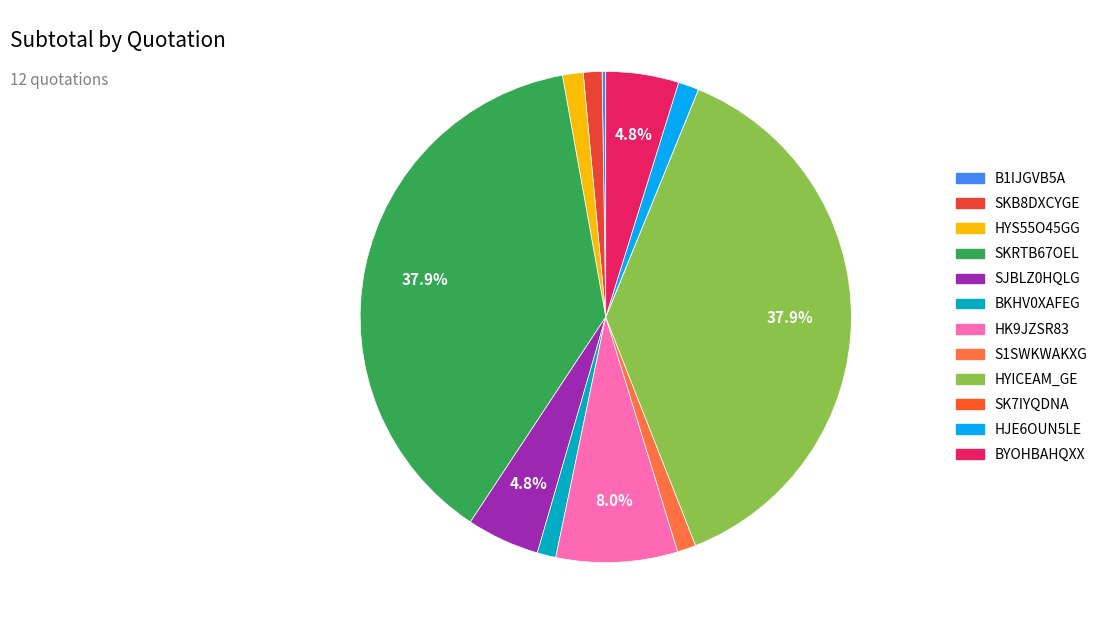

Rank the categories by value from highest to lowest.

SKRTB67OEL, HYICEAM_GE, HK9JZSR83, SJBLZ0HQLG, BYOHBAHQXX, HYS55O45GG, HJE6OUN5LE, SKB8DXCYGE, BKHV0XAFEG, S1SWKWAKXG, B1IJGVB5A, SK7IYQDNA